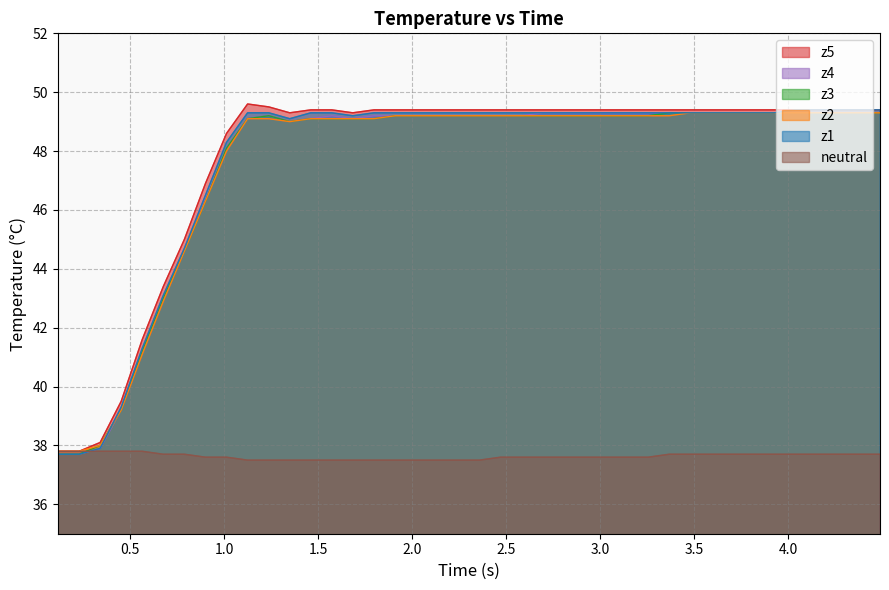

How many interior local peaks does the z4 series have?

2